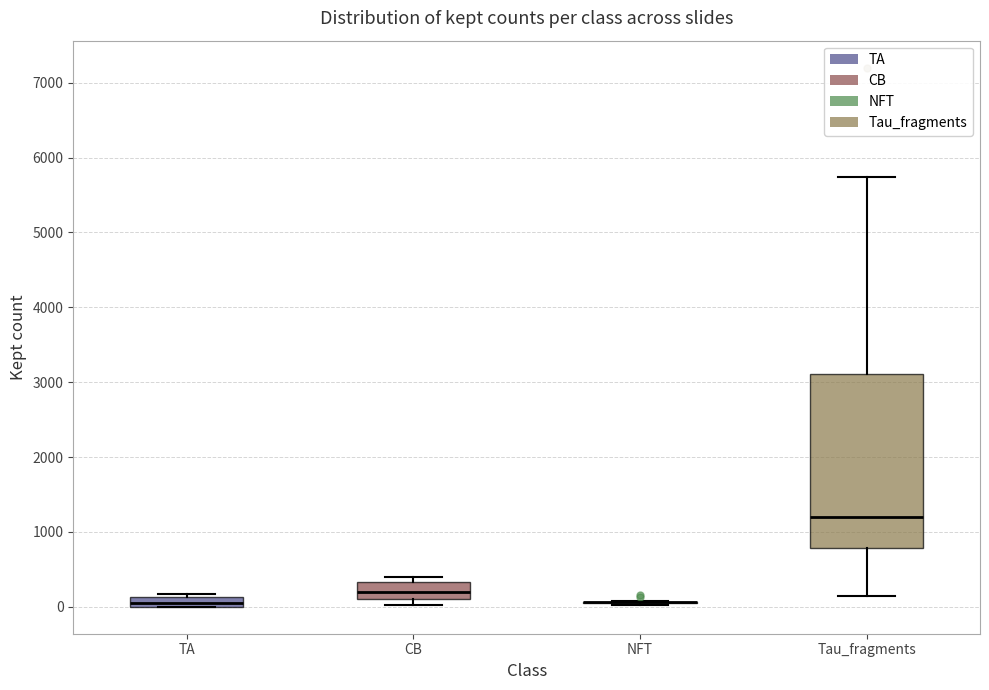

Where is the upper edge of the box for TA on the y-axis? The values are not printed on the chart, so give them approximately, as read against the axis.

100